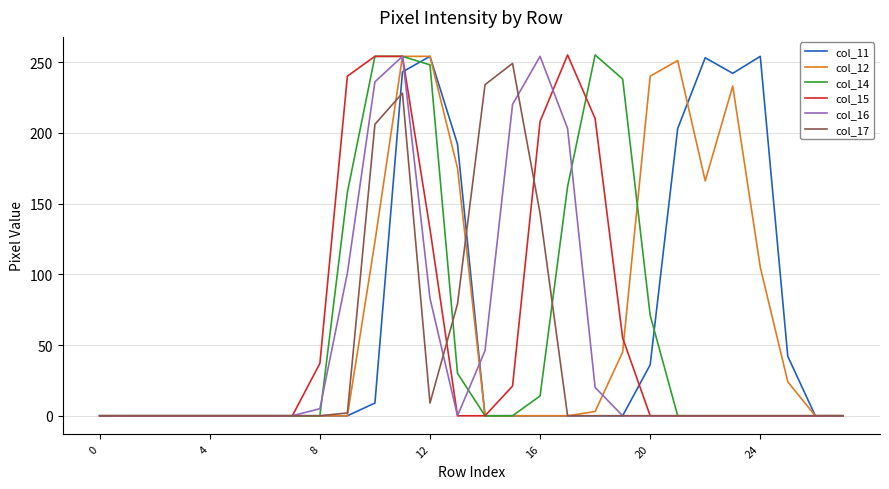

At how many categories does at least one series exceed 32?

18